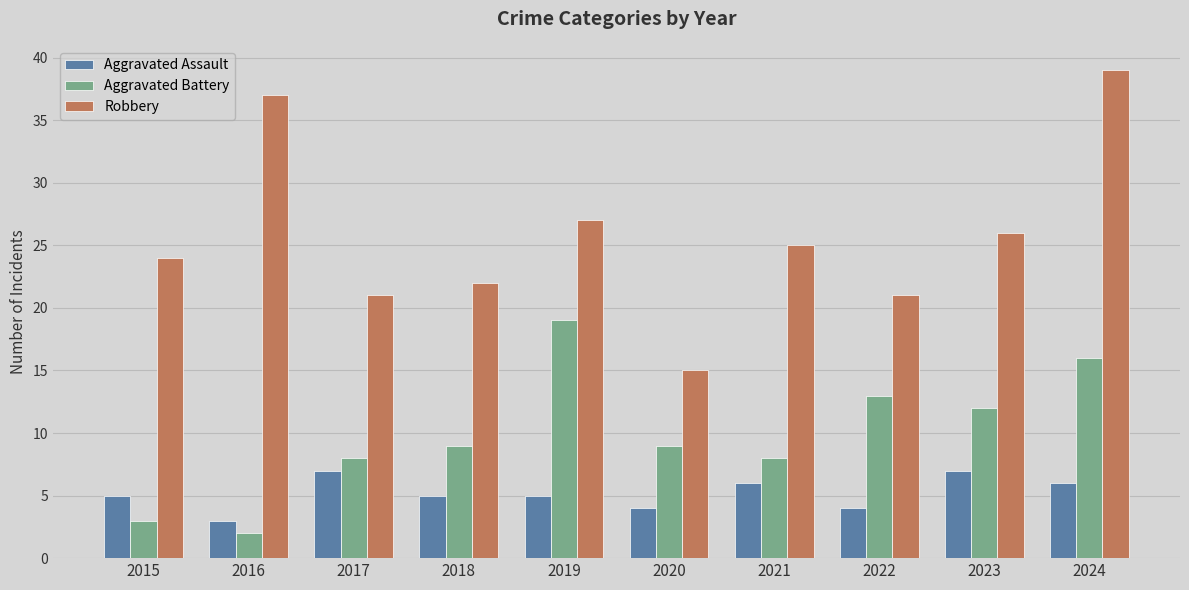

Rank the series at 2015 from highest to lowest value.

Robbery, Aggravated Assault, Aggravated Battery